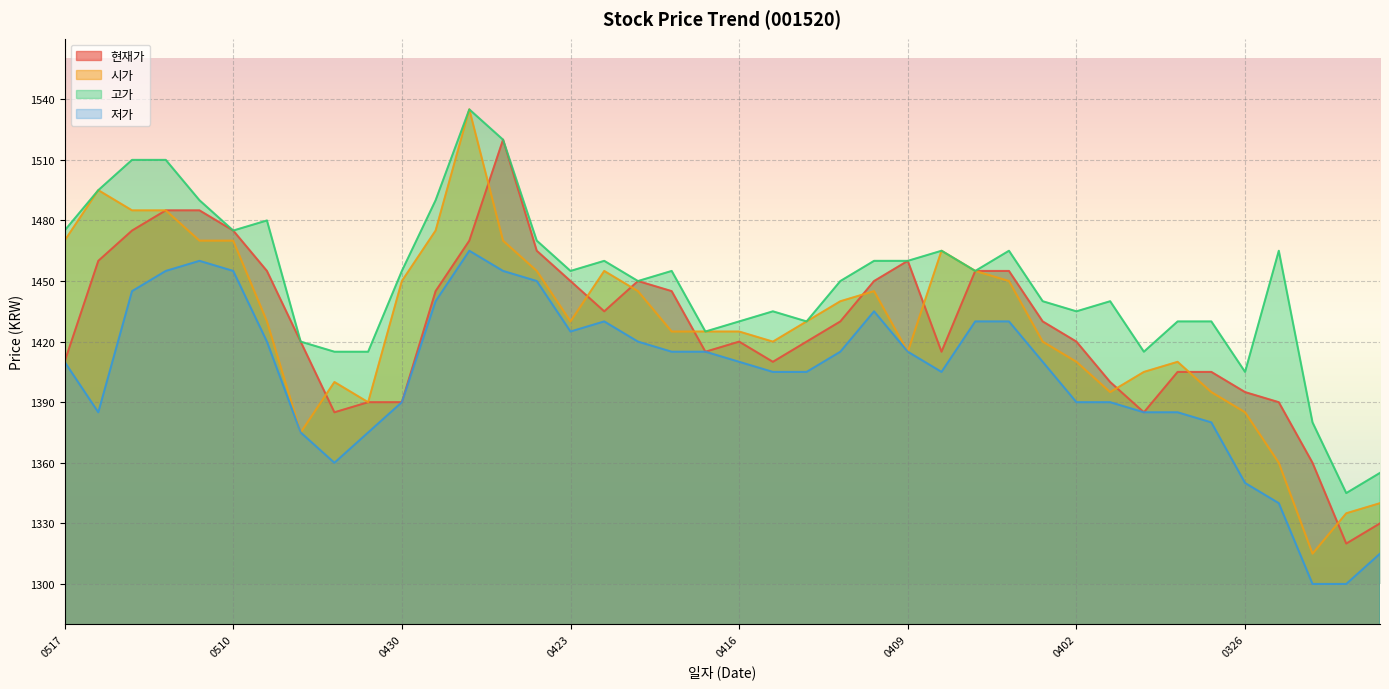

What is the total value across all series at 0430?

5685